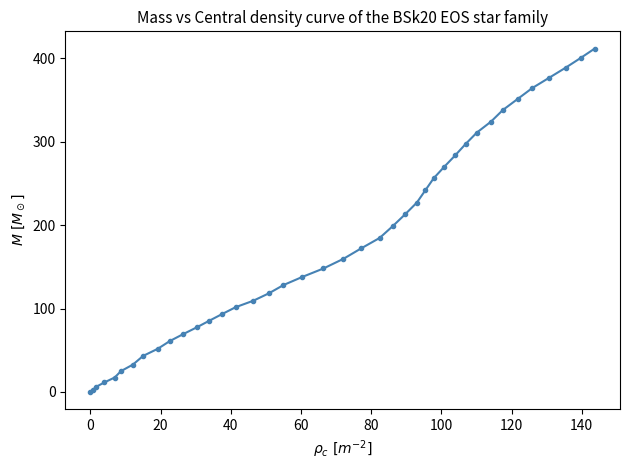

What is the average value?

177.3